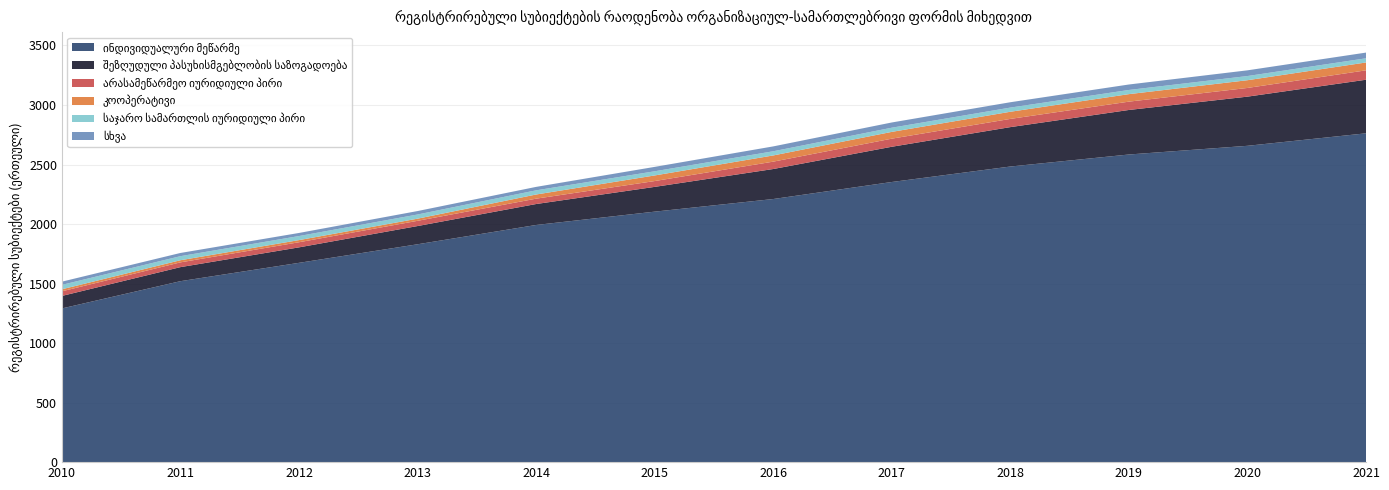

Reading left to right, transcribe all the data shown in this chart.

ინდივიდუალური მეწარმე: 2010=1291	2011=1520	2012=1674	2013=1830	2014=1992	2015=2104	2016=2210	2017=2353	2018=2483	2019=2584	2020=2657	2021=2762
შეზღუდული პასუხისმგებლობის საზოგადოება: 2010=105	2011=118	2012=130	2013=153	2014=176	2015=208	2016=252	2017=296	2018=331	2019=374	2020=413	2021=450
არასამეწარმეო იურიდიული პირი: 2010=39	2011=40	2012=43	2013=44	2014=45	2015=49	2016=62	2017=68	2018=69	2019=70	2020=73	2021=79
კოოპერატივი: 2010=17	2011=18	2012=18	2013=18	2014=35	2015=47	2016=52	2017=57	2018=60	2019=63	2020=65	2021=66
საჯარო სამართლის იურიდიული პირი: 2010=37	2011=34	2012=34	2013=35	2014=35	2015=35	2016=35	2017=35	2018=35	2019=35	2020=35	2021=35
სხვა: 2010=27	2011=27	2012=26	2013=29	2014=29	2015=37	2016=41	2017=44	2018=45	2019=46	2020=48	2021=48